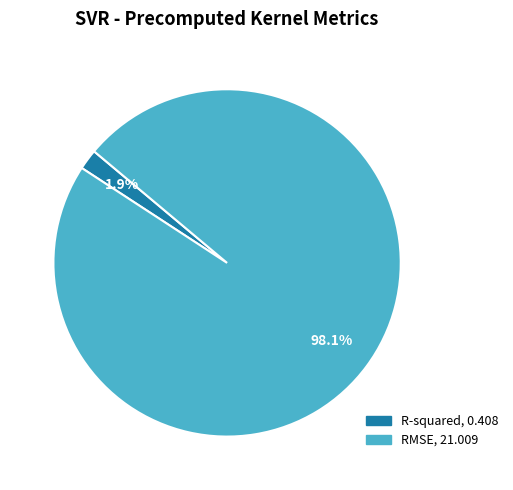

Is RMSE the majority of the pie?

Yes